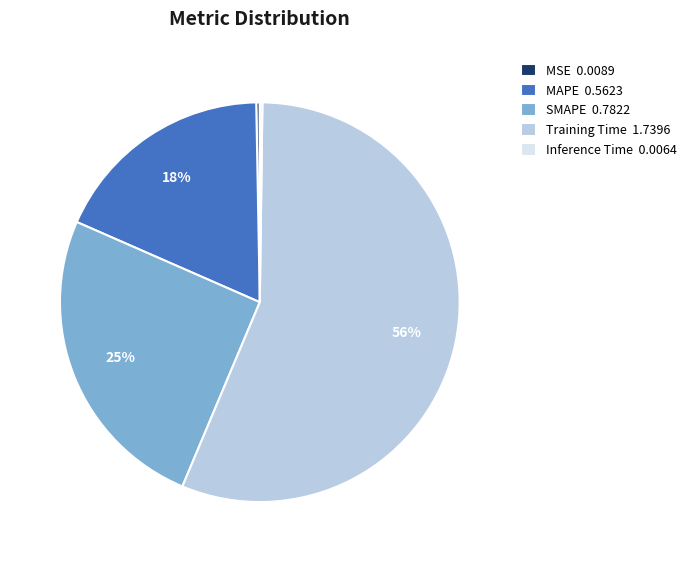

To the nearest percent, what portion does SMAPE 0.7822 represent?

25%